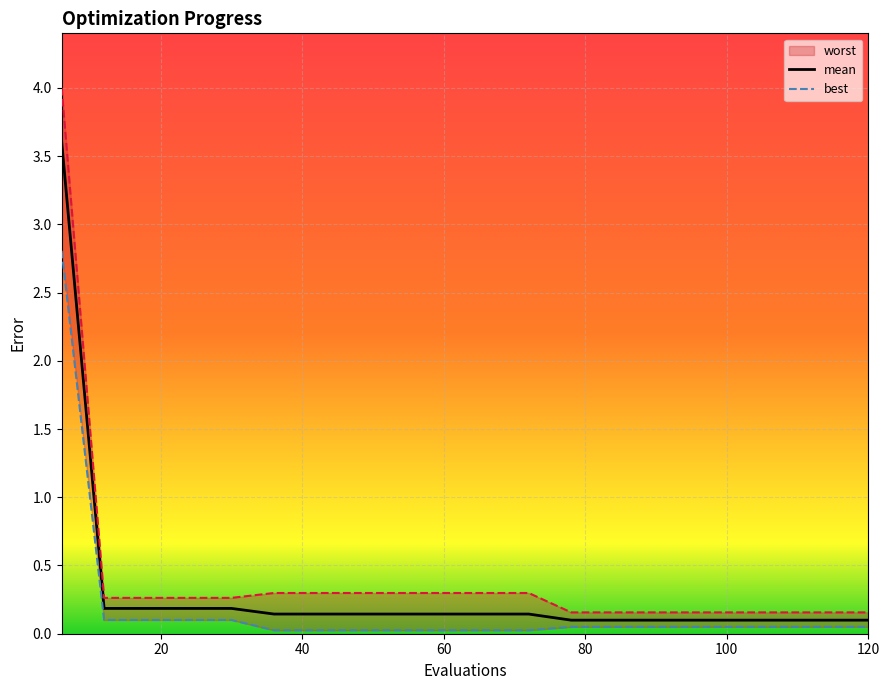

True or false: mean and best intersect in this chart.

False